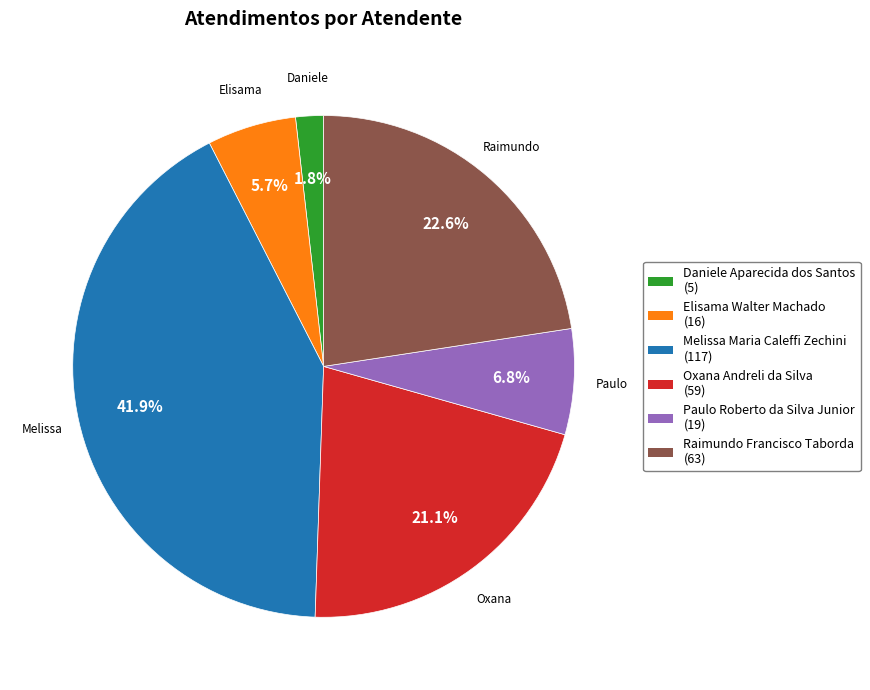

Is the sum of Elisama Walter Machado and Oxana Andreli da Silva greater than half?

No